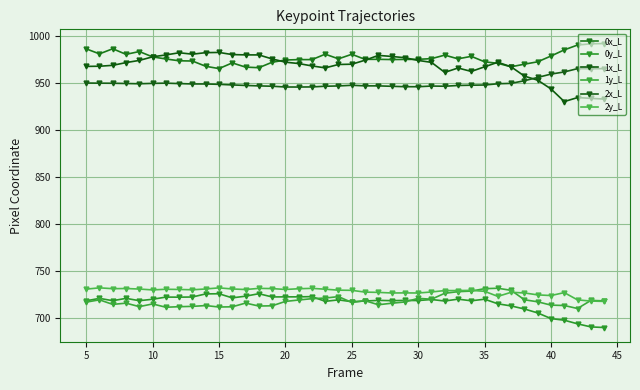

Does the chart have visible grid lines?

Yes